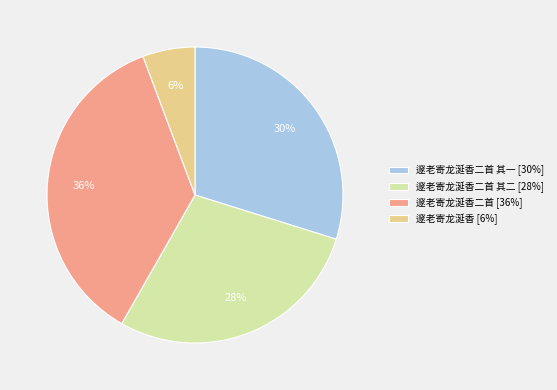

Is there a majority slice in this chart?

No